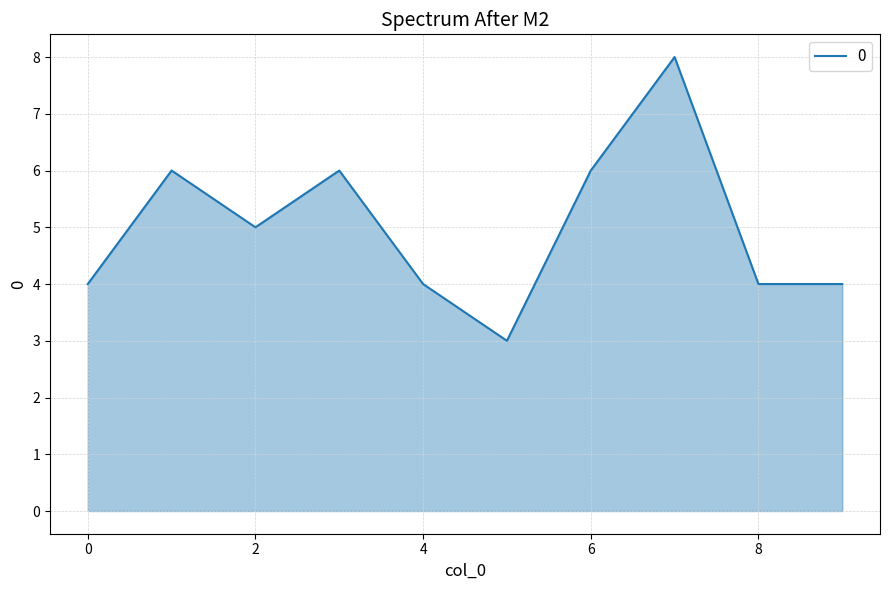

What is the greatest value displayed?

8